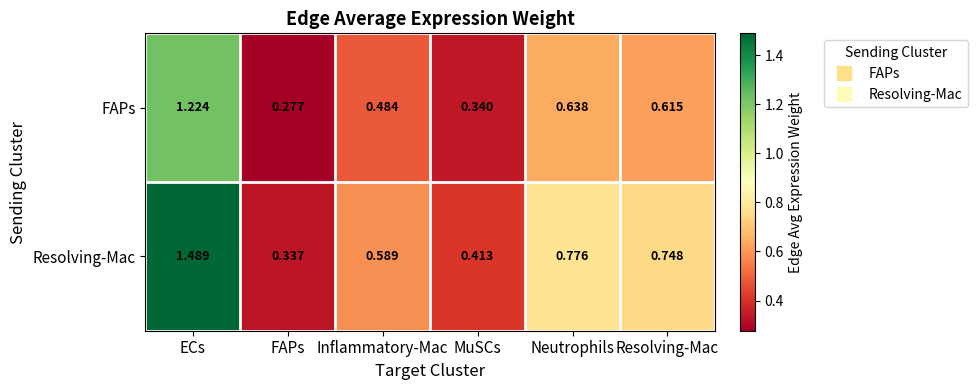

Between FAPs and MuSCs, which series saw the biggest shift?

Resolving-Mac